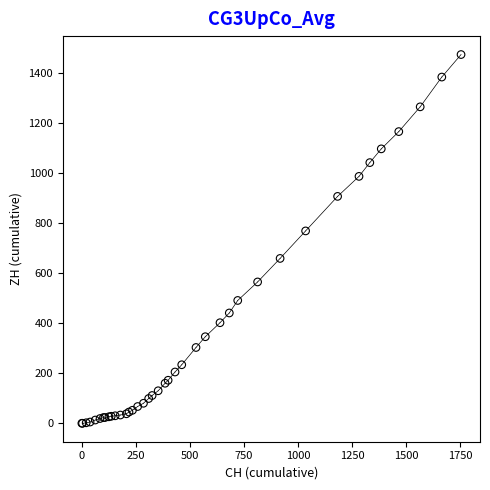

What Y value in the scatter plot is closest to 737?

769